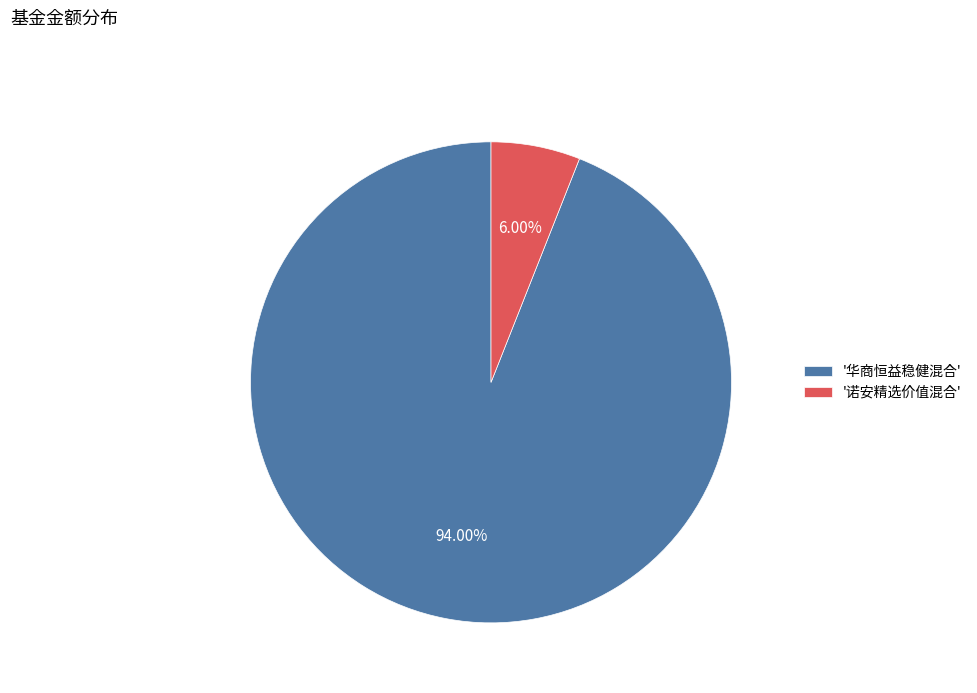

How many segments does this pie chart have?

2